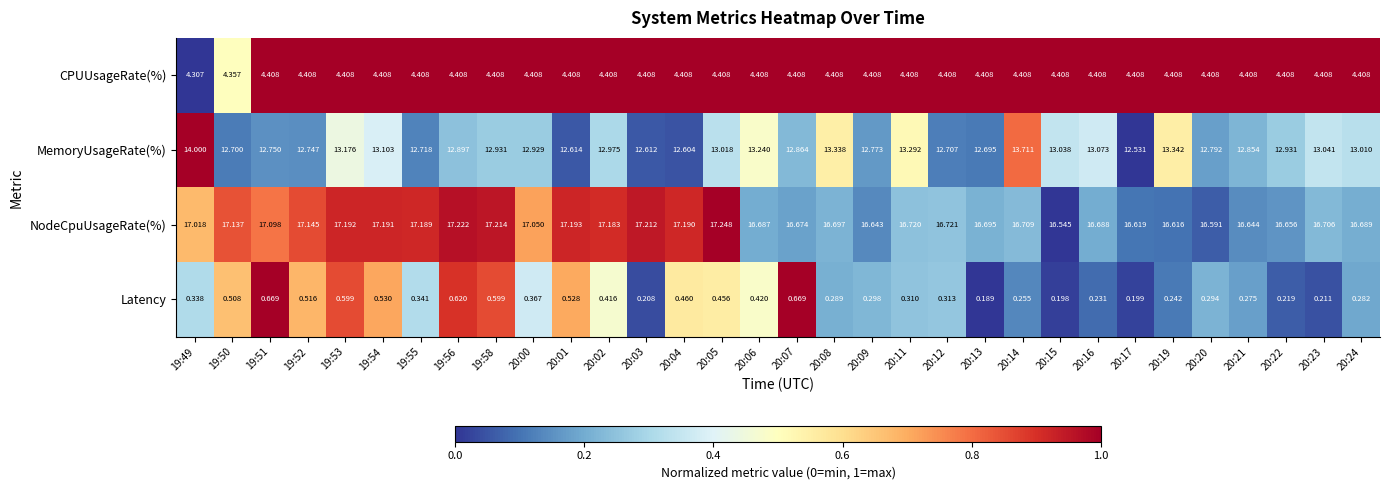

Which series has the largest range (max minus min)?

MemoryUsageRate(%)